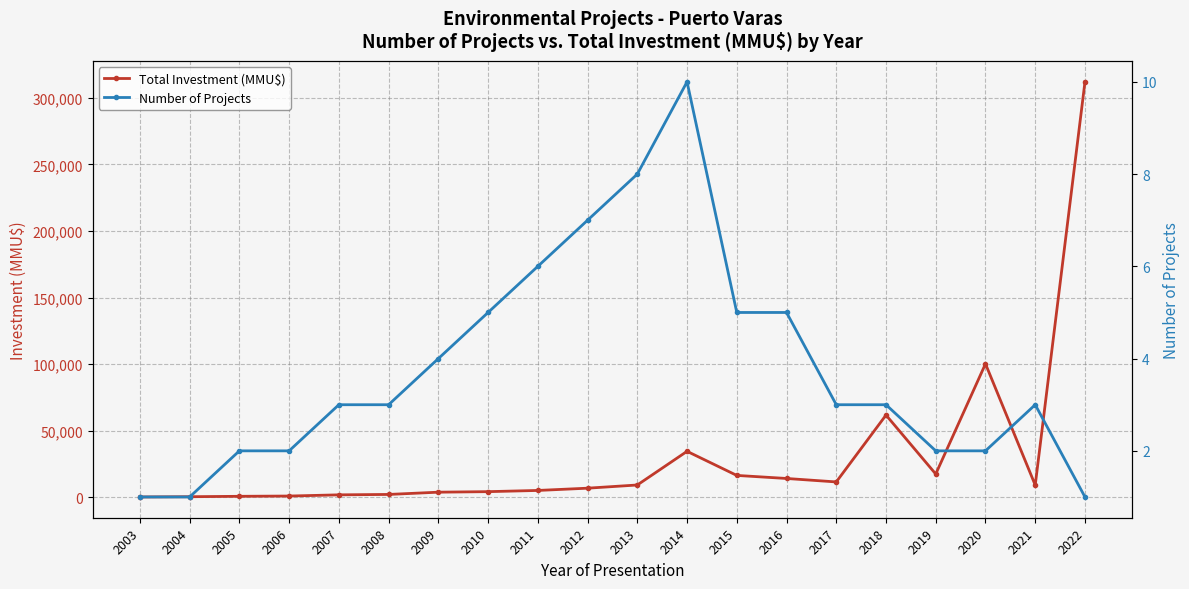

Does the chart display data point markers on the line(s)?

Yes